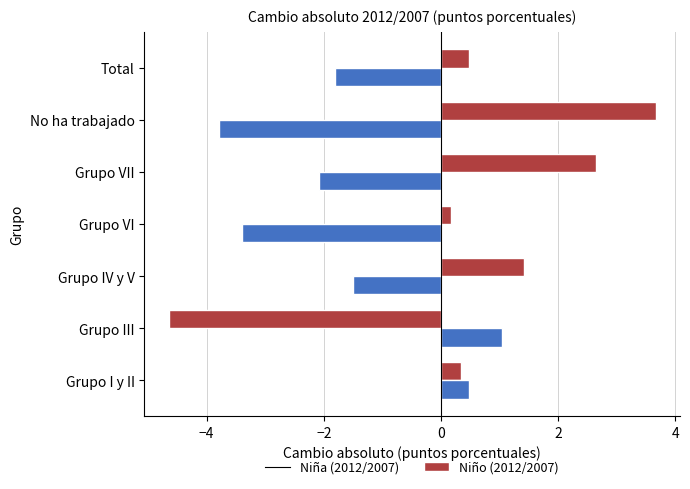

What is the sum of the Niña (2012/2007) values at Grupo IV y V and Grupo I y II?

1.8